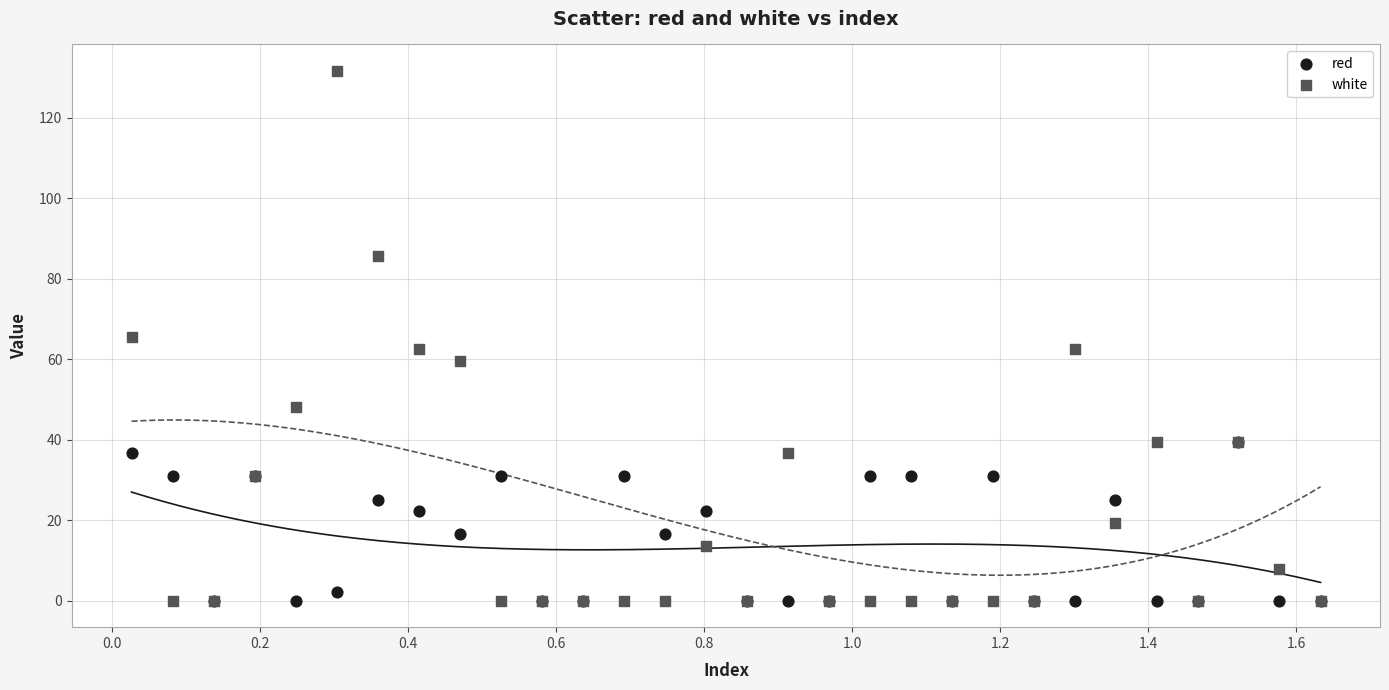

What are all the series names shown in the legend?

red, white